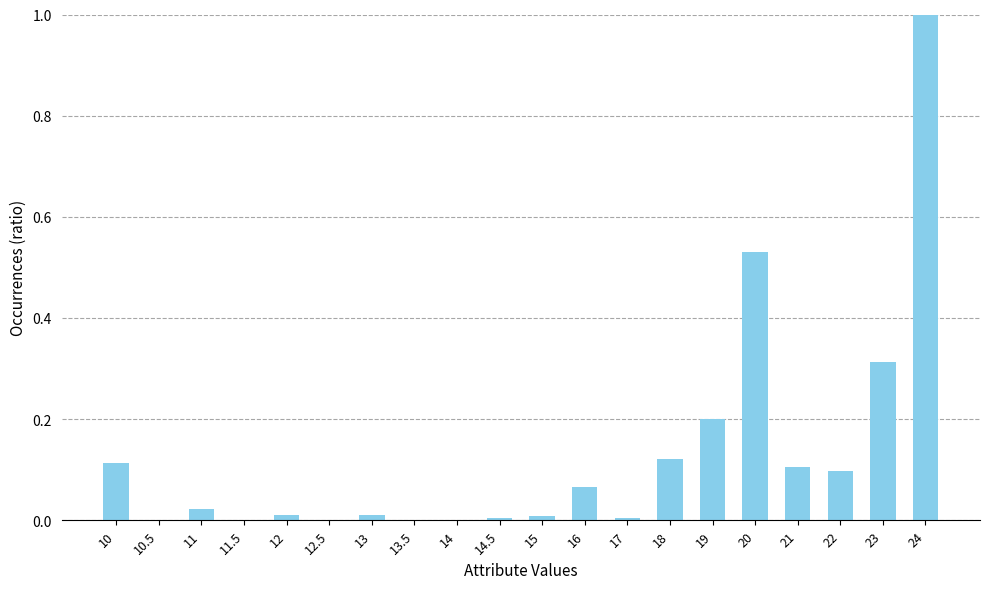

Which label corresponds to the largest value in the chart?

24